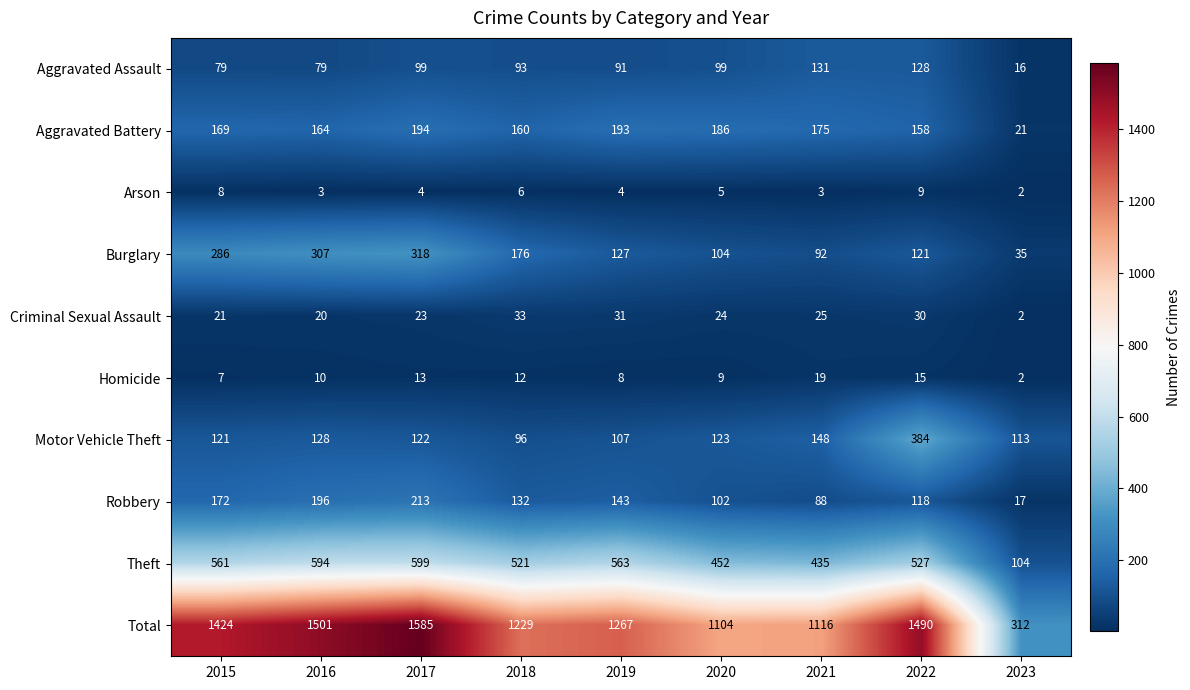

At how many categories does at least one series exceed 1356?

4